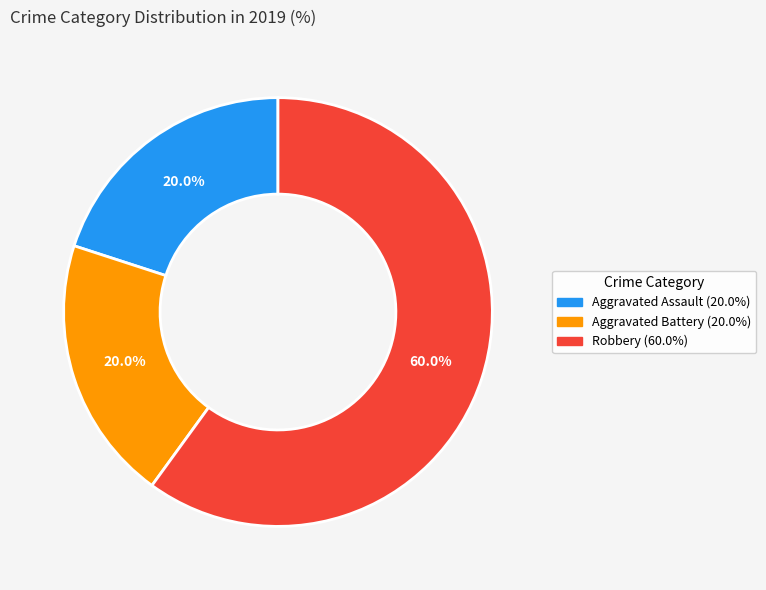

Is there a majority slice in this chart?

Yes